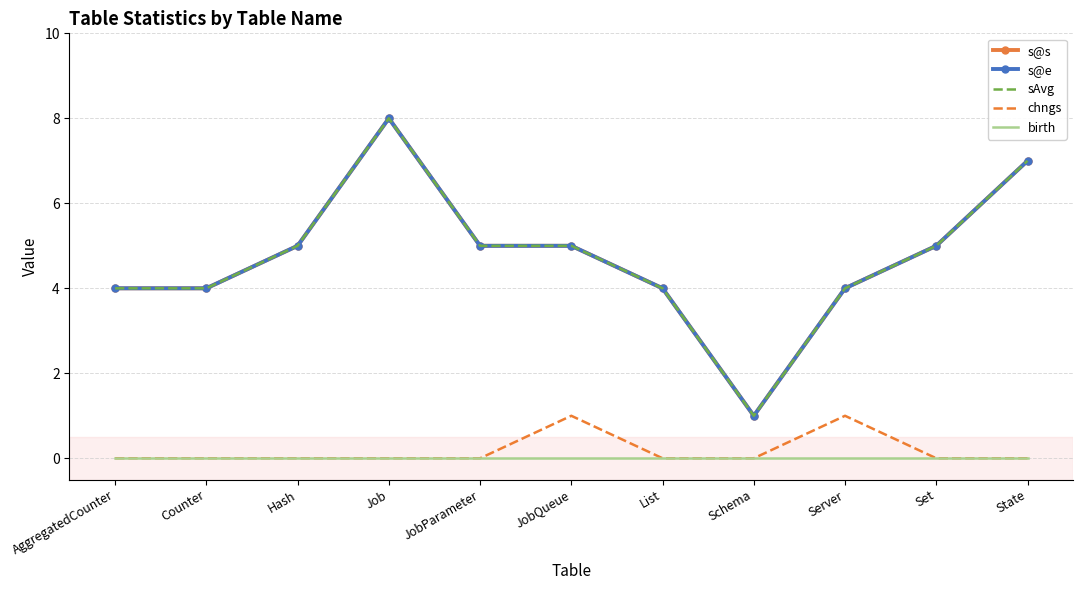

Is it true that s@s equals 4 at AggregatedCounter?

True